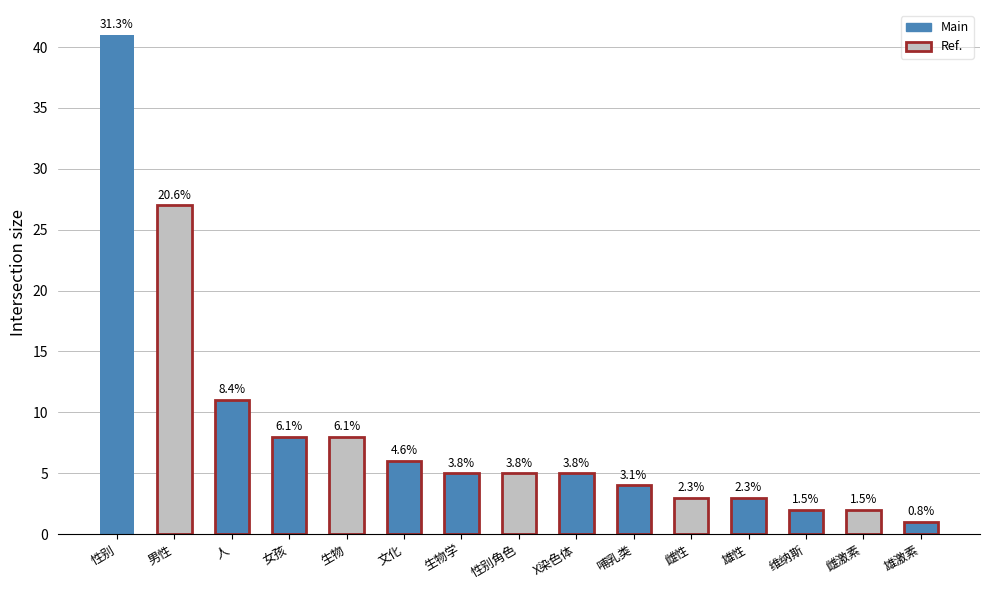

What is the change in value from 性别角色 to 维纳斯?

-3